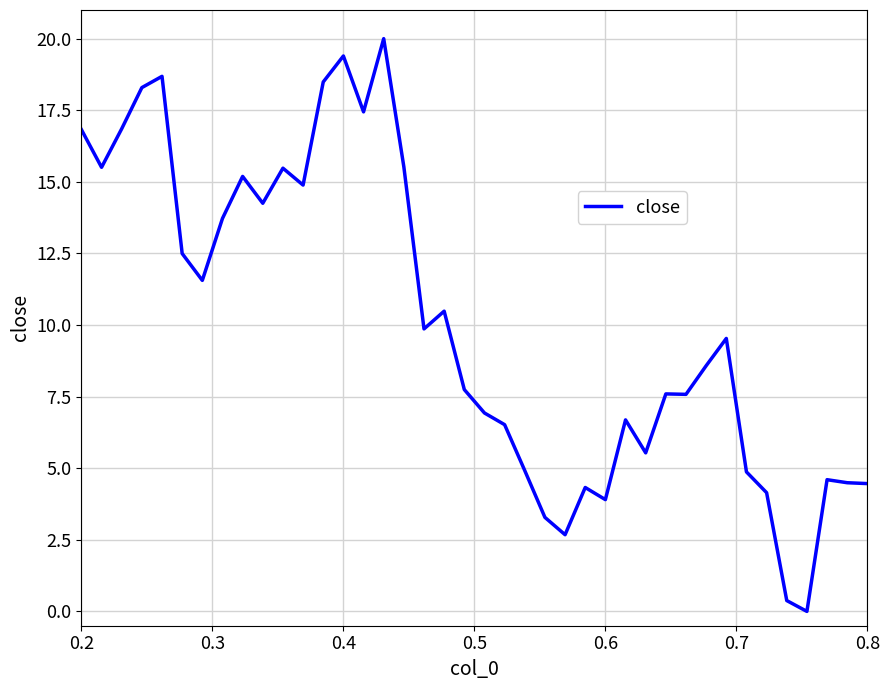

What is the difference between the maximum and minimum values?

20.0